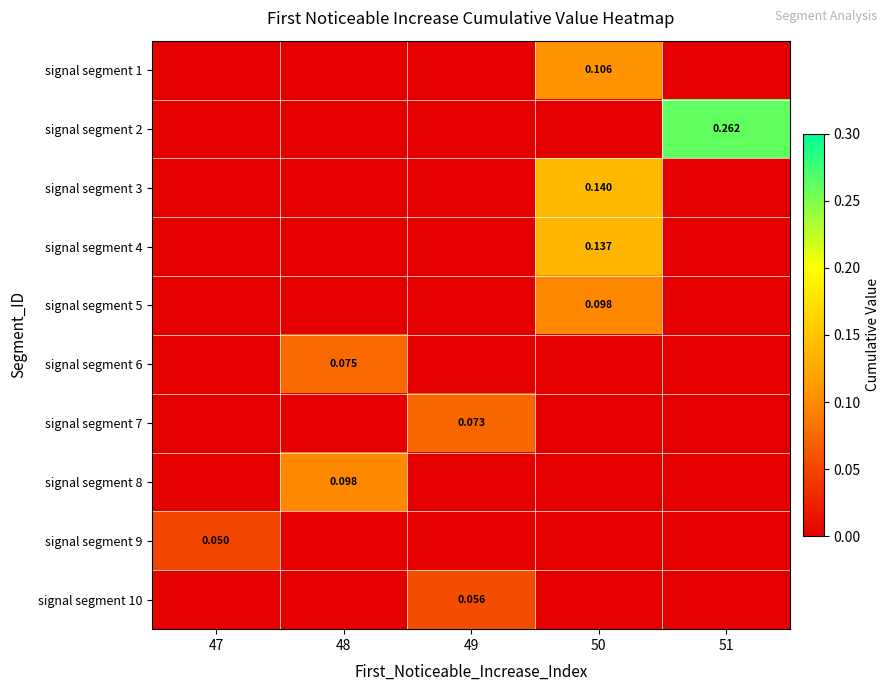

At how many categories does at least one series exceed 0?

5